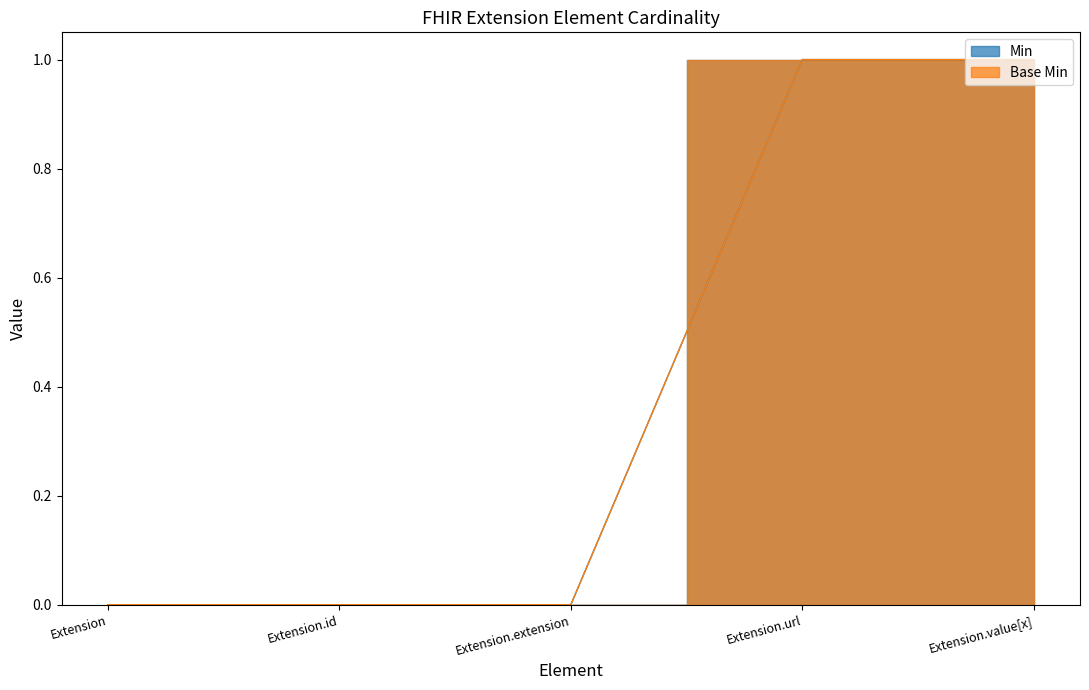

What position from the right is Extension.url?

2